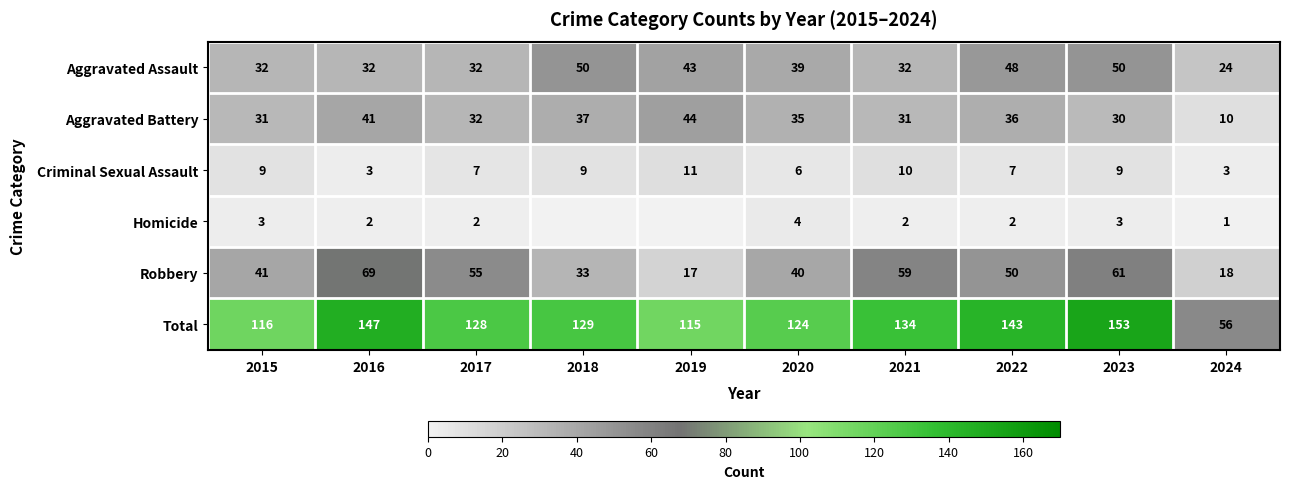

Rank the categories by Robbery value from highest to lowest.

2016, 2023, 2021, 2017, 2022, 2015, 2020, 2018, 2024, 2019